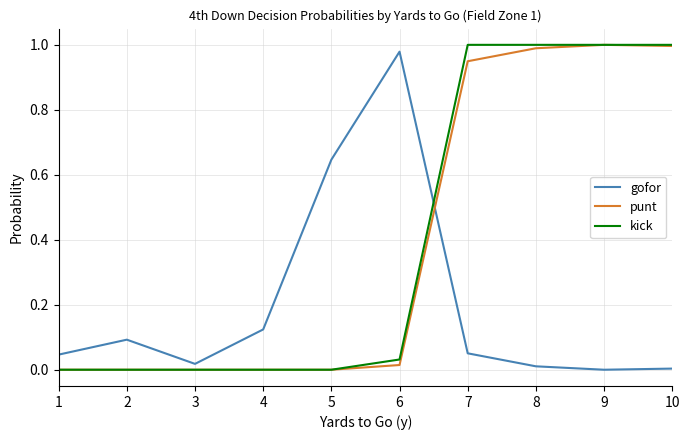

Where is the first local maximum for gofor?

2